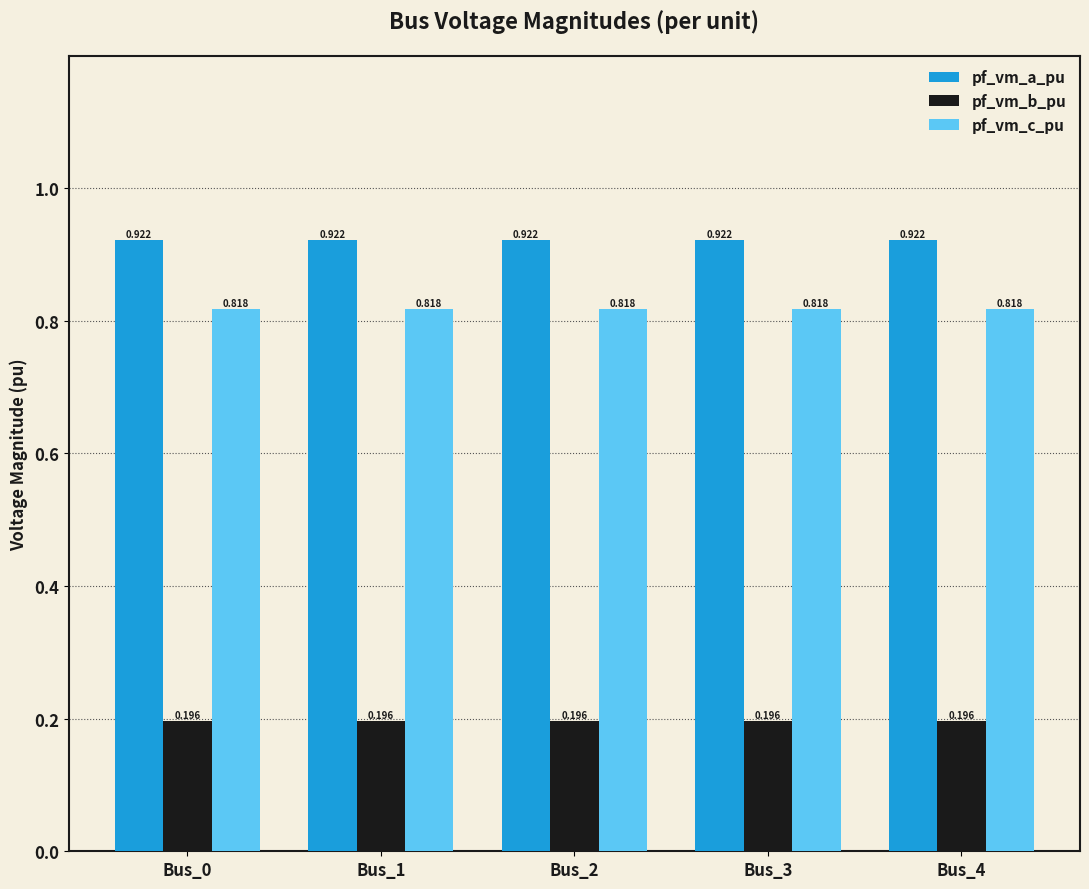

What is the spread (max minus min) of values at Bus_2?

0.7